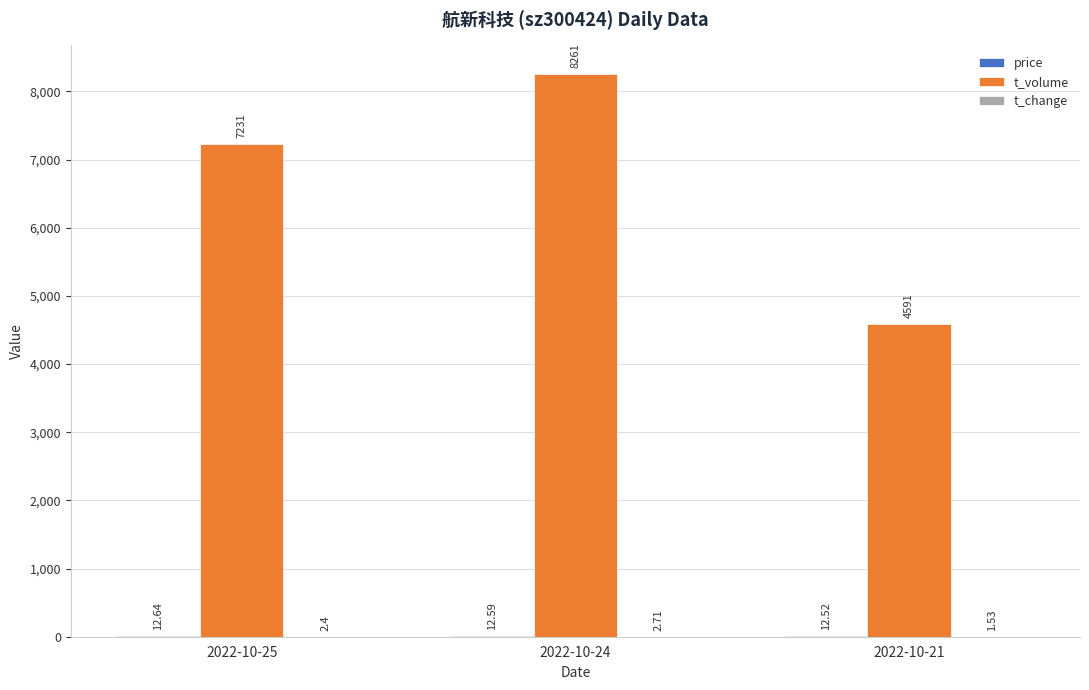

What is the approximate value of t_volume at 2022-10-21?

4591.0